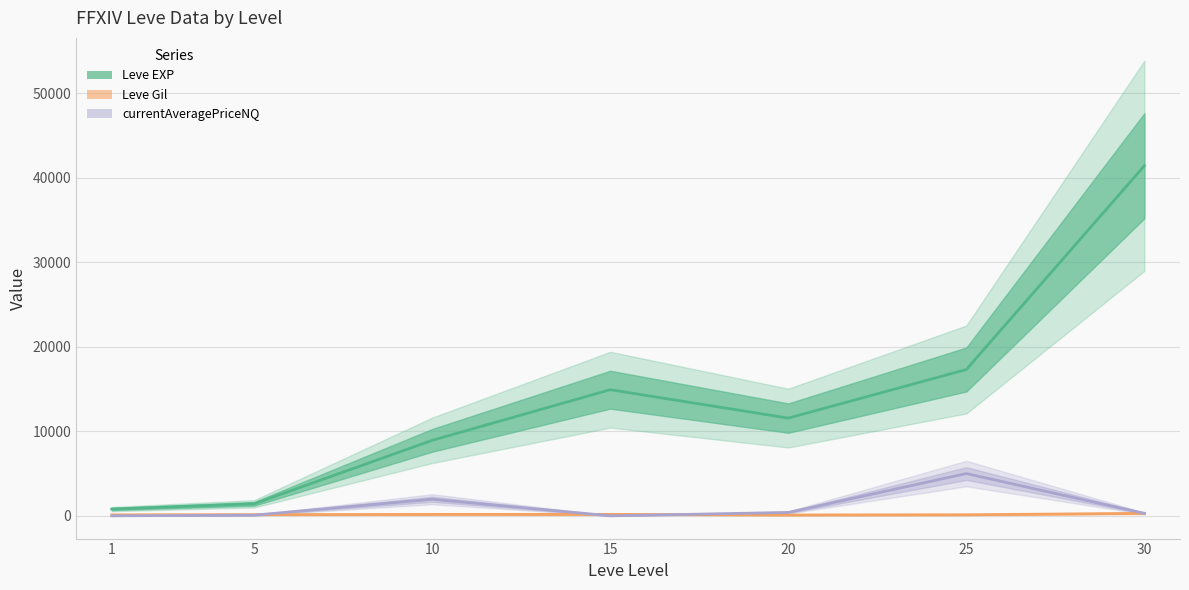

Which category has the lowest value in the currentAveragePriceNQ series?

1